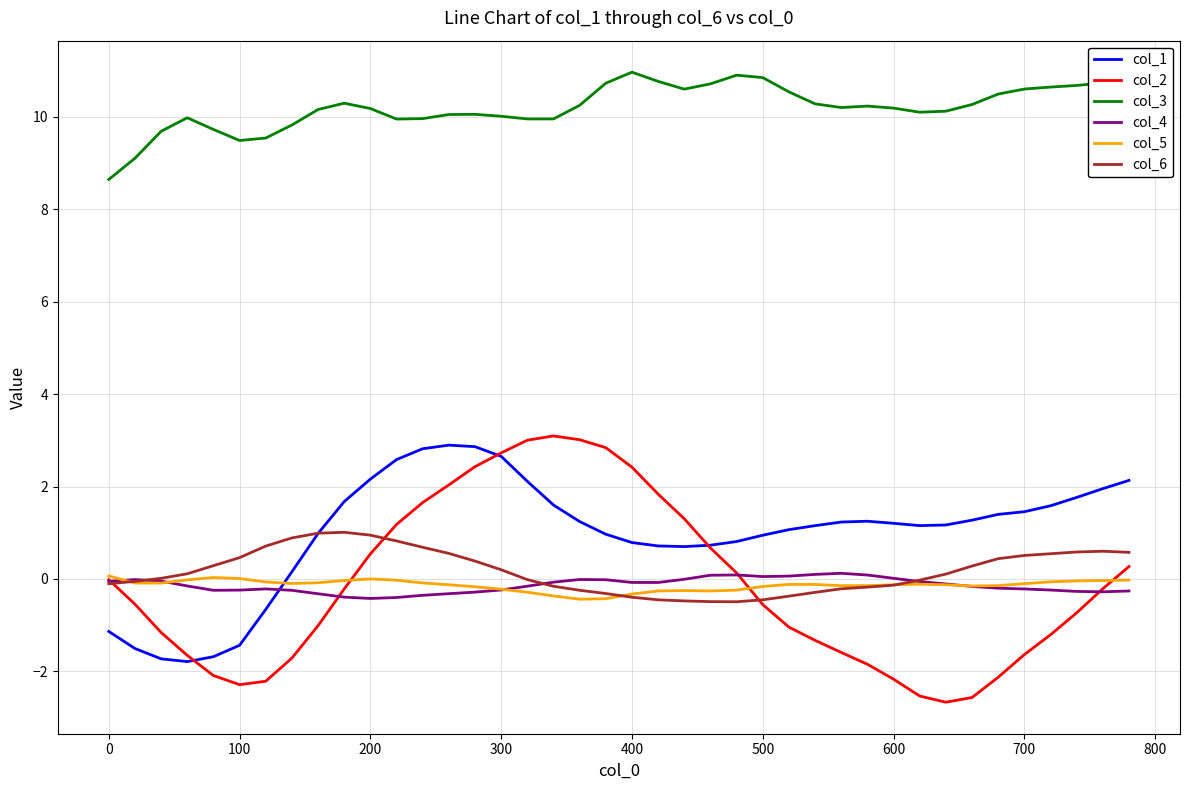

What is the lowest value of the col_3 series?

8.6